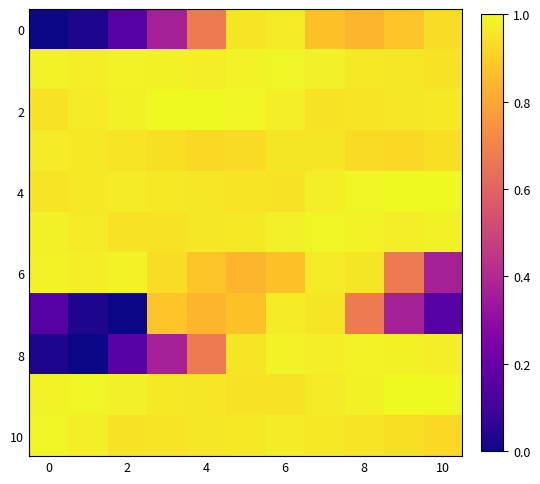

At how many categories does at least one series exceed 0?

11